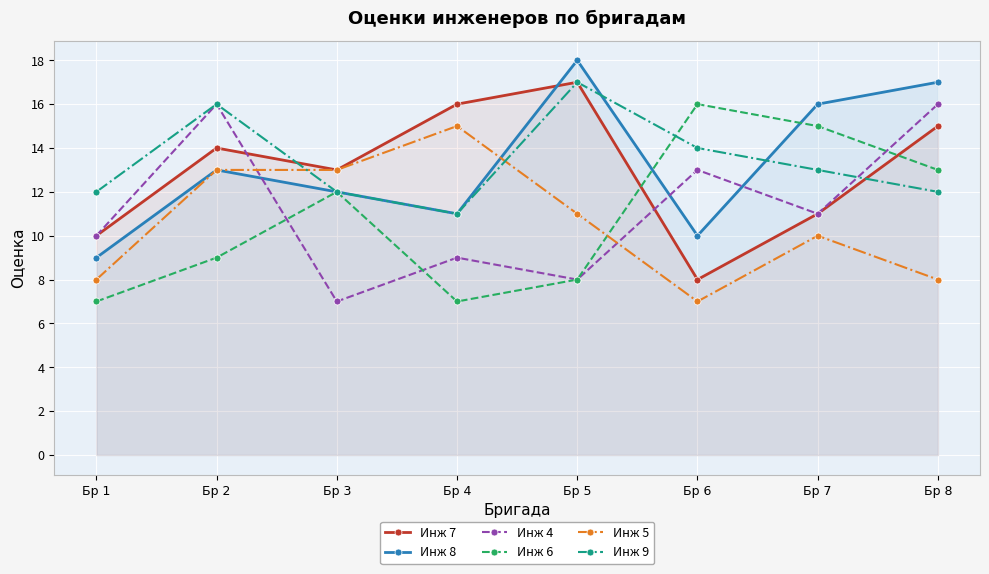

Reading left to right, extract all data points from this chart.

Инж 7: Бр 1=10	Бр 2=14	Бр 3=13	Бр 4=16	Бр 5=17	Бр 6=8	Бр 7=11	Бр 8=15
Инж 8: Бр 1=9	Бр 2=13	Бр 3=12	Бр 4=11	Бр 5=18	Бр 6=10	Бр 7=16	Бр 8=17
Инж 4: Бр 1=10	Бр 2=16	Бр 3=7	Бр 4=9	Бр 5=8	Бр 6=13	Бр 7=11	Бр 8=16
Инж 6: Бр 1=7	Бр 2=9	Бр 3=12	Бр 4=7	Бр 5=8	Бр 6=16	Бр 7=15	Бр 8=13
Инж 5: Бр 1=8	Бр 2=13	Бр 3=13	Бр 4=15	Бр 5=11	Бр 6=7	Бр 7=10	Бр 8=8
Инж 9: Бр 1=12	Бр 2=16	Бр 3=12	Бр 4=11	Бр 5=17	Бр 6=14	Бр 7=13	Бр 8=12